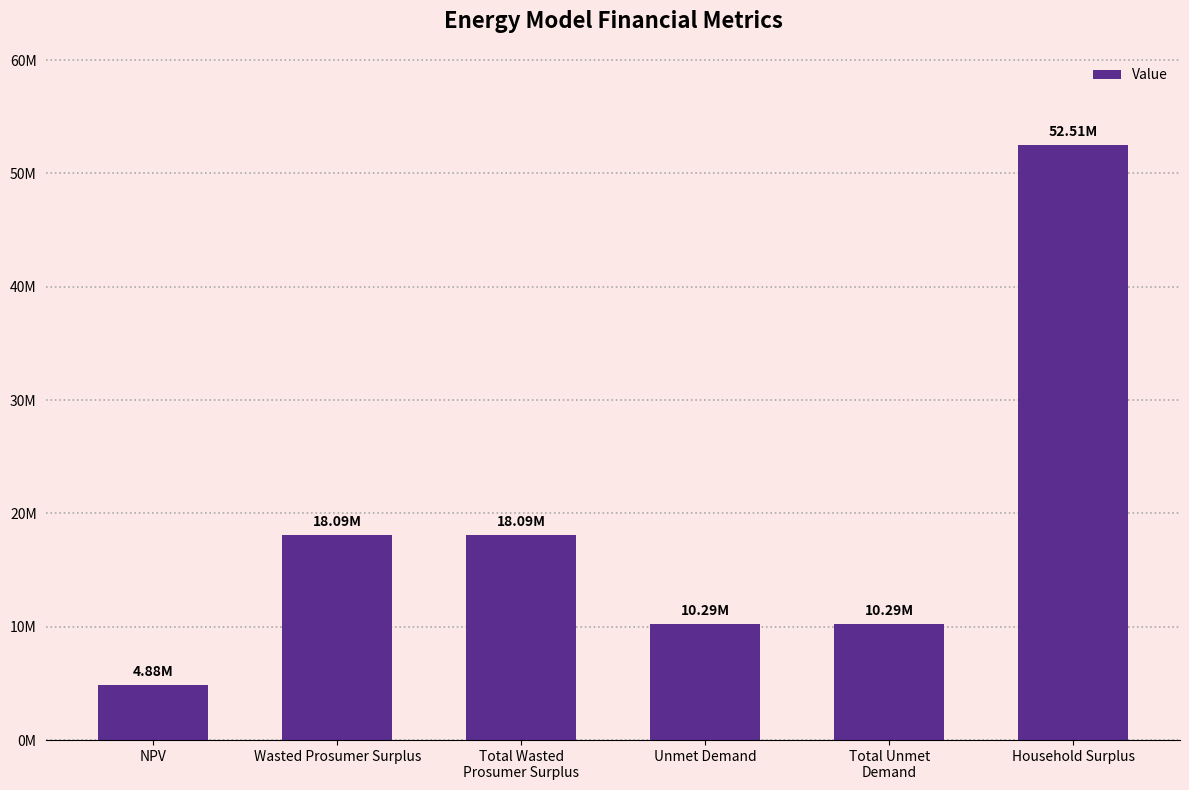

True or false: the data shows 24550735.6 at Total Wasted
Prosumer Surplus.

False